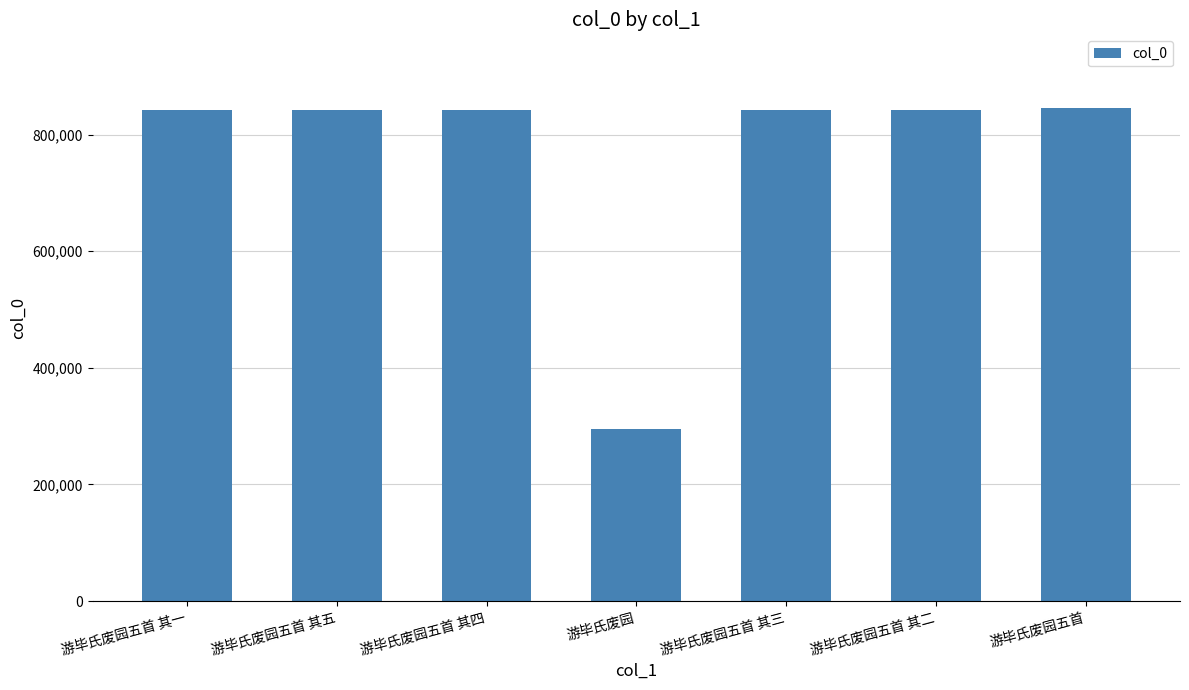

What is the difference between the maximum and minimum values?

549803